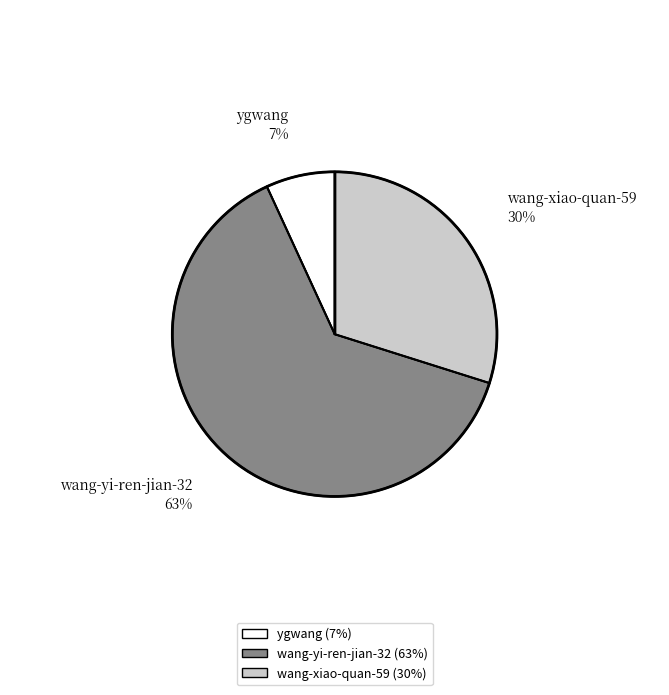

How many slices are in this pie chart?

3